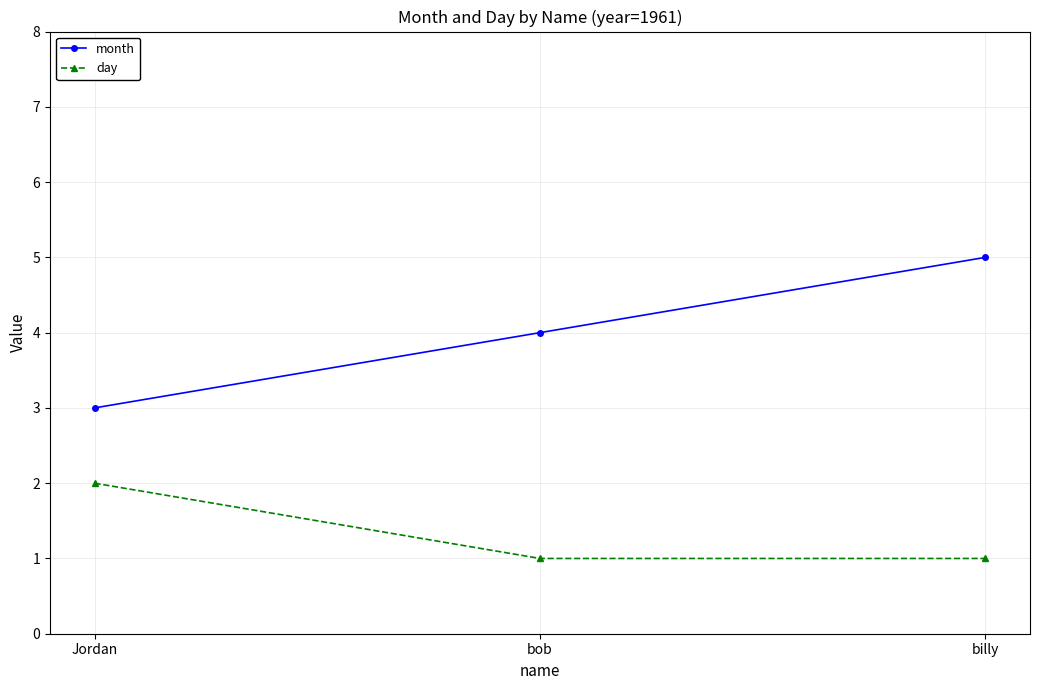

List the series in order of their peak value, lowest first.

day, month